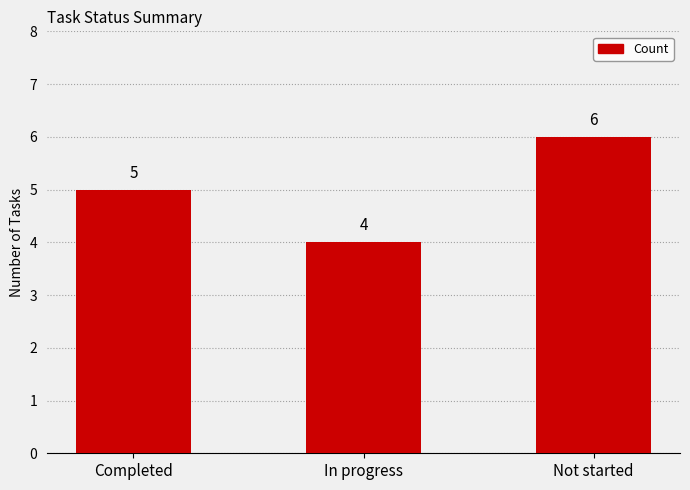

How many values are between 4 and 6?

3